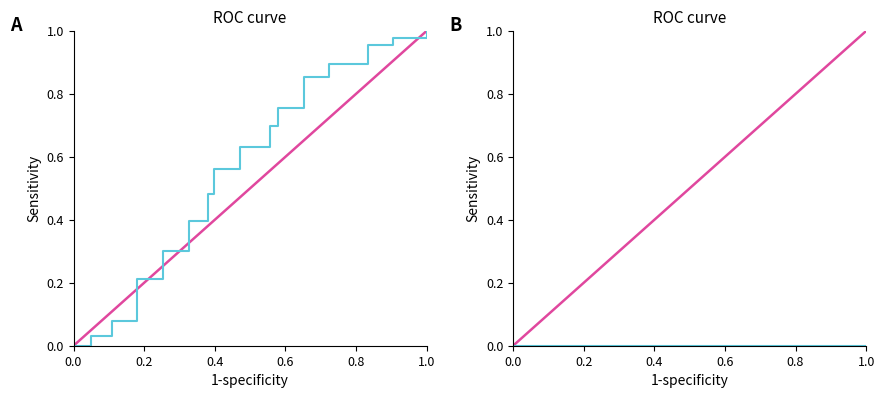

How many distinct data groups are displayed?

2